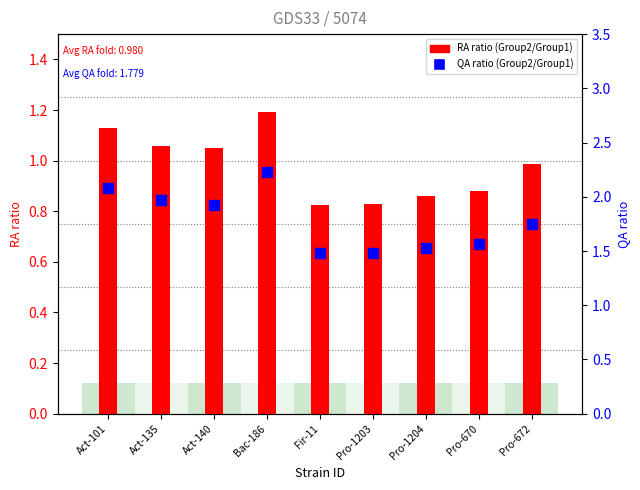

At how many categories does at least one series exceed 1?

9